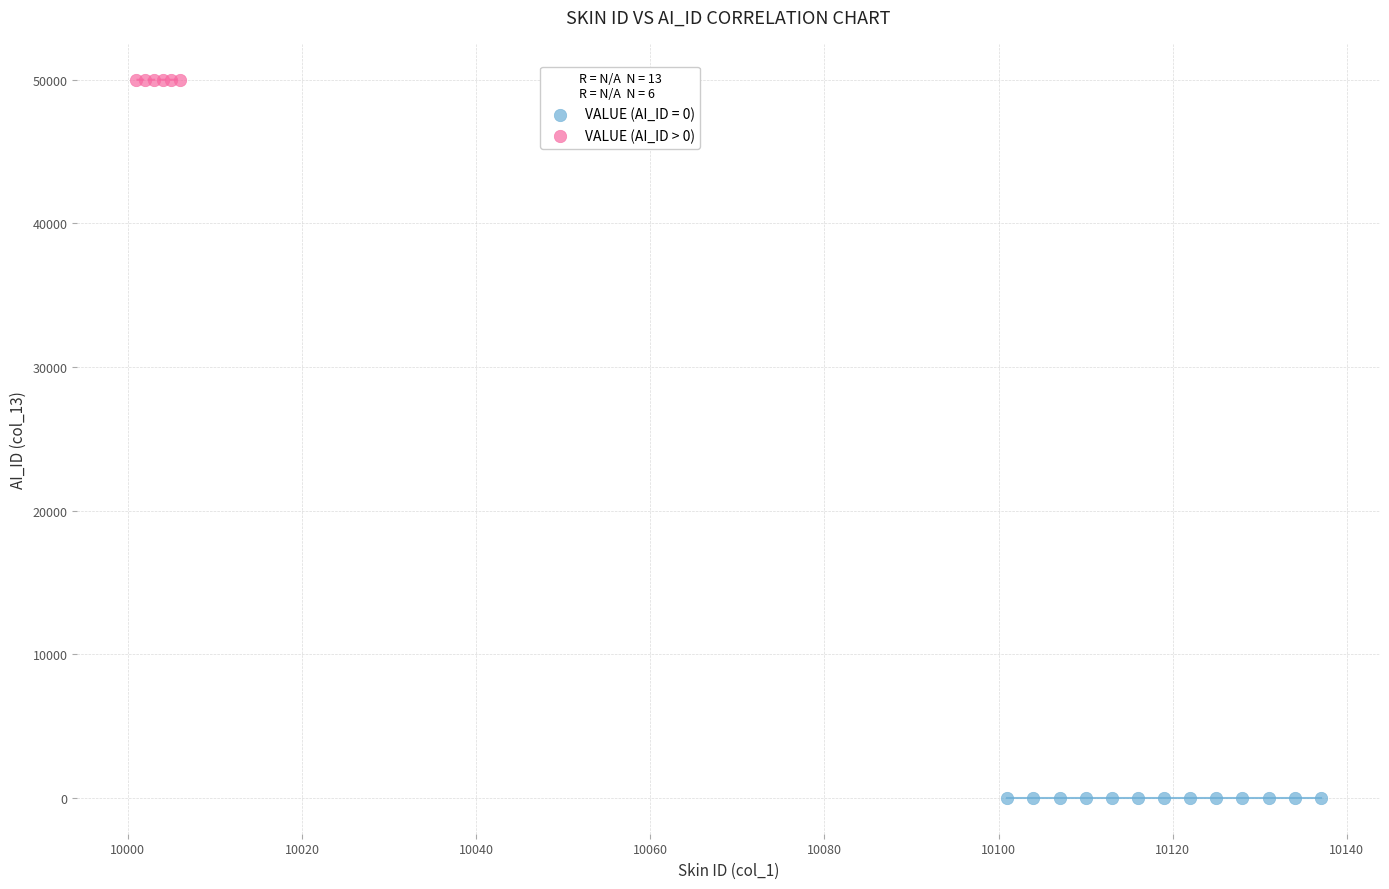

Which series contains the highest Y value?

VALUE (AI_ID > 0)